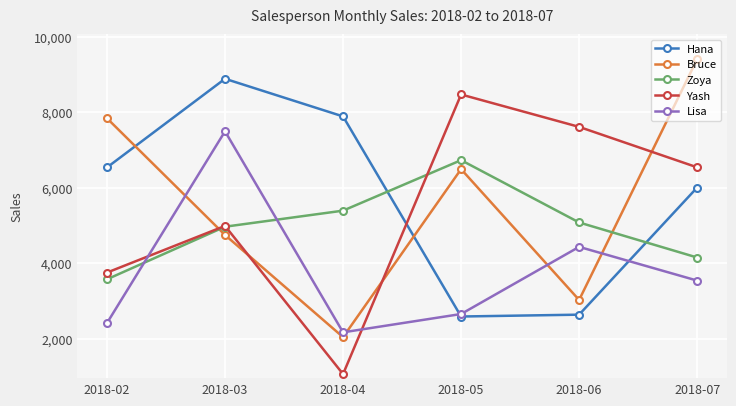

Is the value of Bruce at 2018-04 greater than the value of Hana at 2018-05?

No